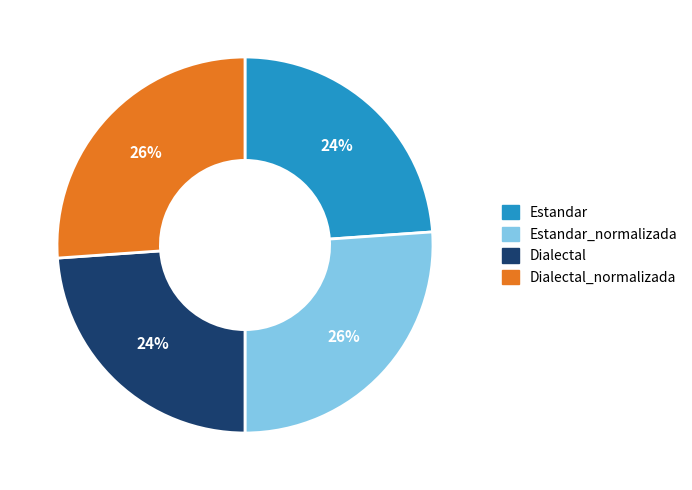

Does Dialectal_normalizada represent more than half of the total?

No